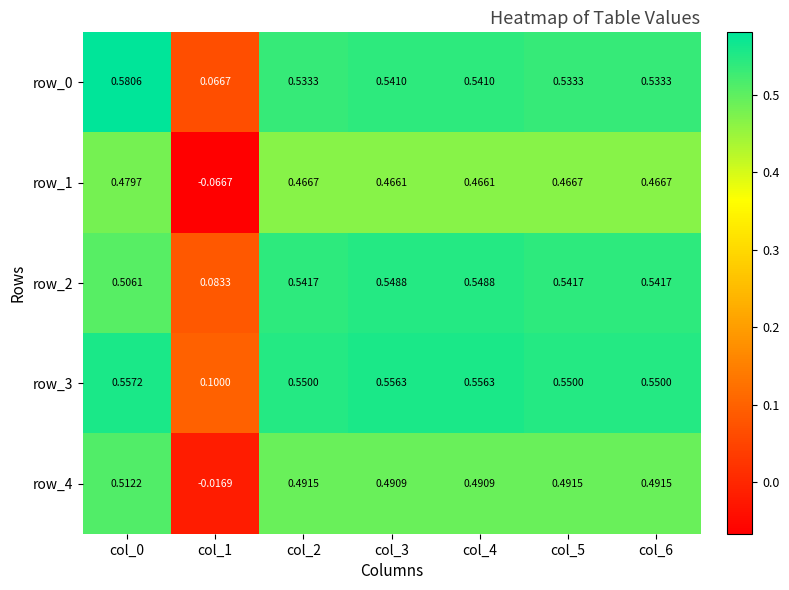

Is the value of row_3 at col_0 greater than the value of row_0 at col_1?

Yes